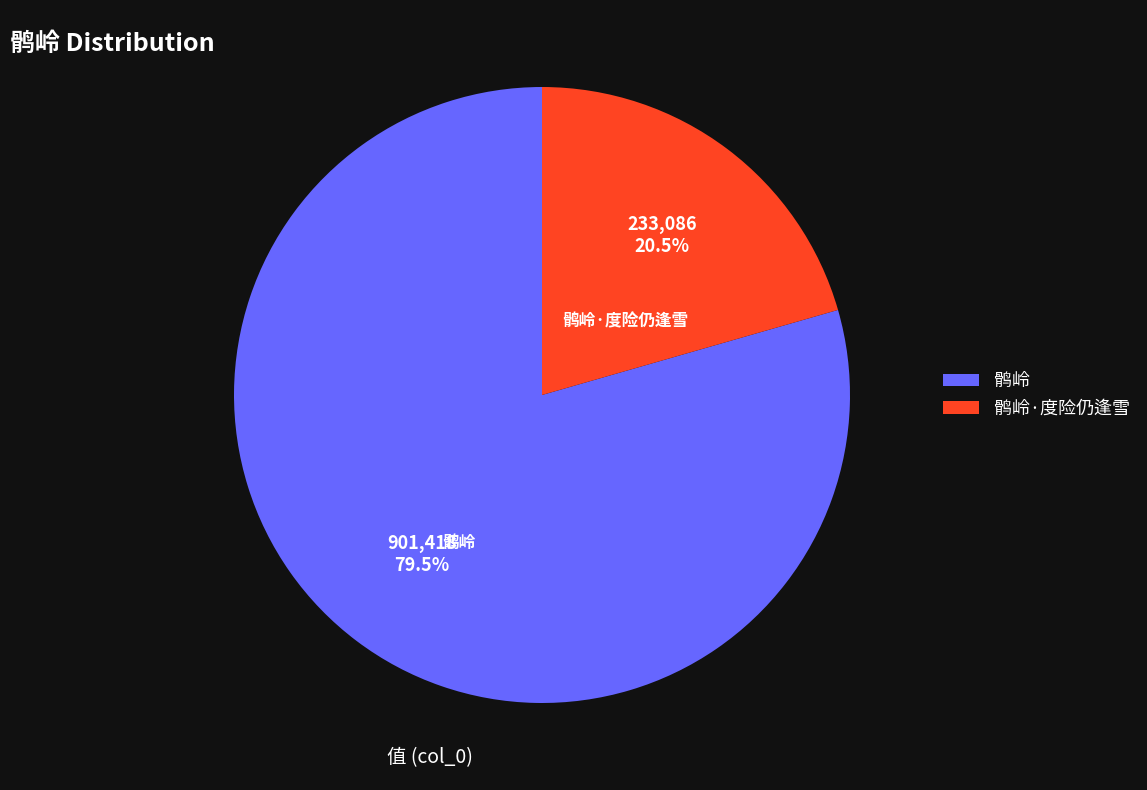

Which slice is the smallest?

鹘岭·度险仍逢雪